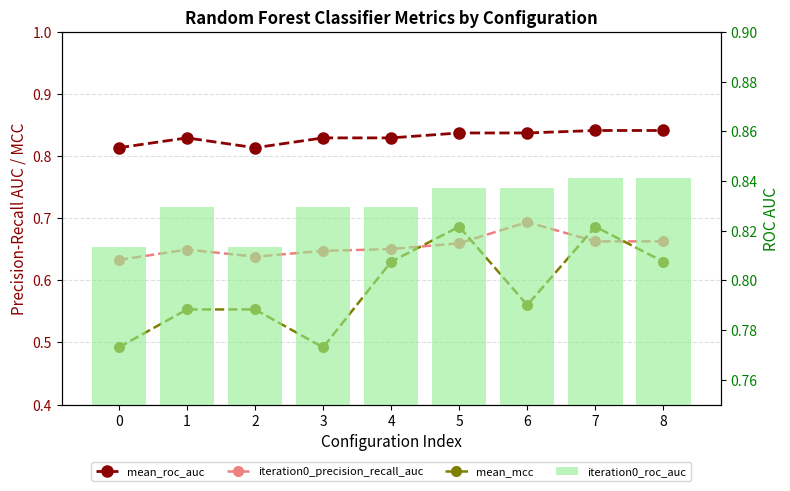

Reading left to right, list all the values displayed in this chart.

mean_roc_auc: 0=0.8	1=0.8	2=0.8	3=0.8	4=0.8	5=0.8	6=0.8	7=0.8	8=0.8
iteration0_precision_recall_auc: 0=0.6	1=0.6	2=0.6	3=0.6	4=0.7	5=0.7	6=0.7	7=0.7	8=0.7
mean_mcc: 0=0.5	1=0.6	2=0.6	3=0.5	4=0.6	5=0.7	6=0.6	7=0.7	8=0.6
iteration0_roc_auc: 0=0.8	1=0.8	2=0.8	3=0.8	4=0.8	5=0.8	6=0.8	7=0.8	8=0.8